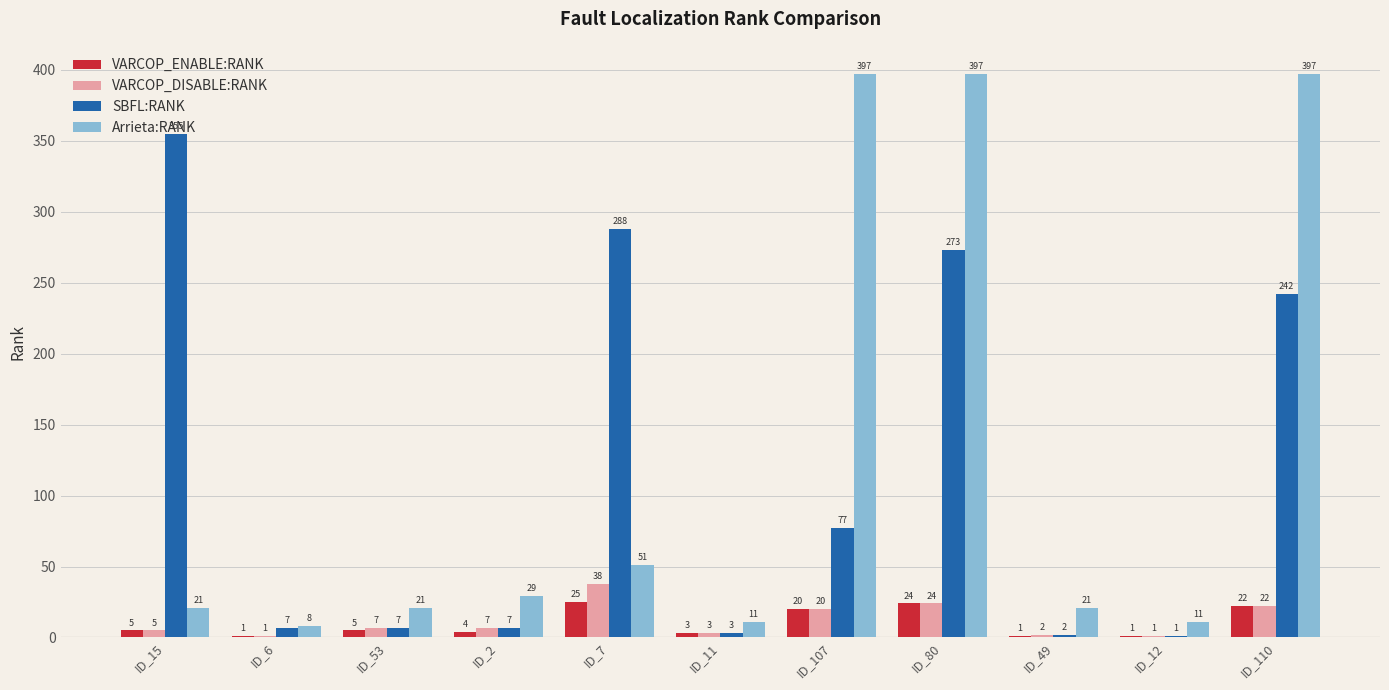

The Arrieta:RANK series shows 34 at ID_15. True or false?

False